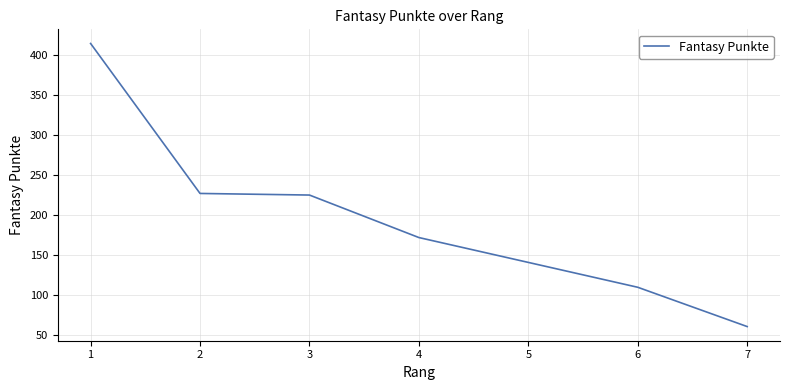

What is the difference between the values at 2 and 4?

55